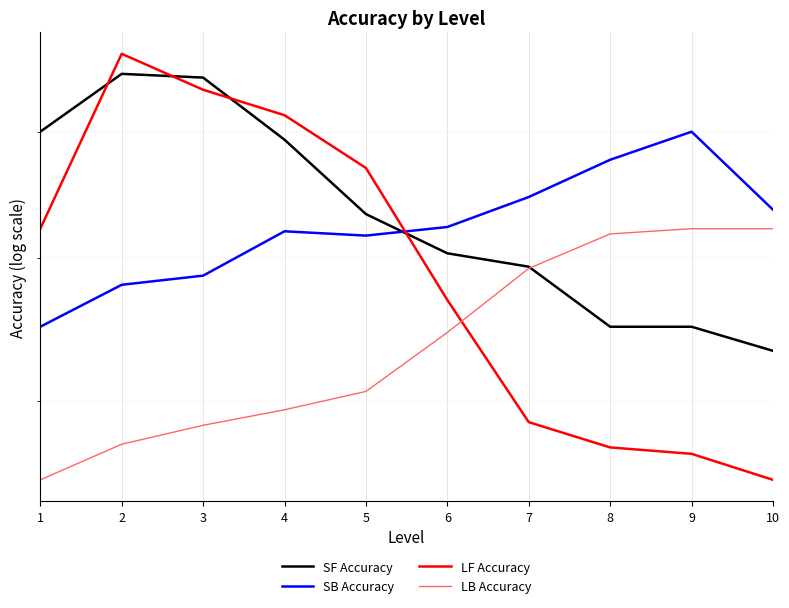

Between which two adjacent categories do LF Accuracy and SB Accuracy first intersect?

5 and 6